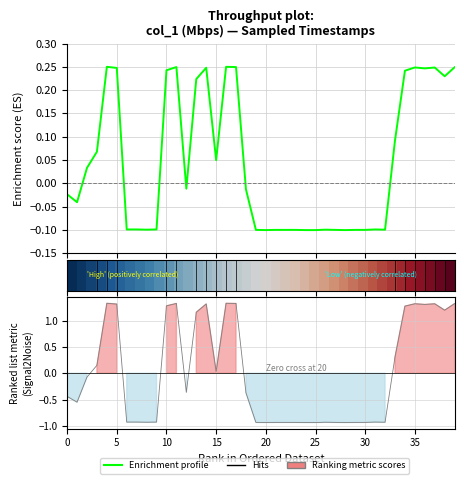

At how many categories does at least one series exceed 0?

39